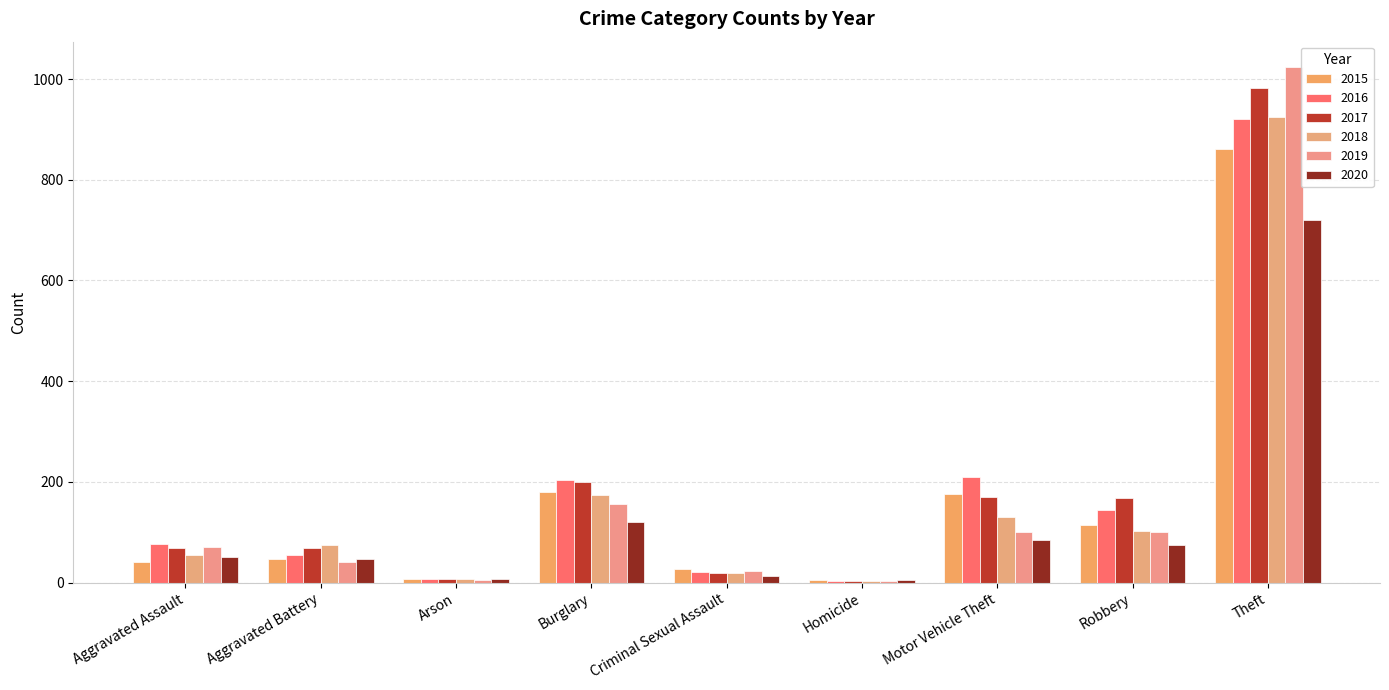

At Homicide, list the series in order from smallest to largest.

2016, 2017, 2018, 2019, 2015, 2020